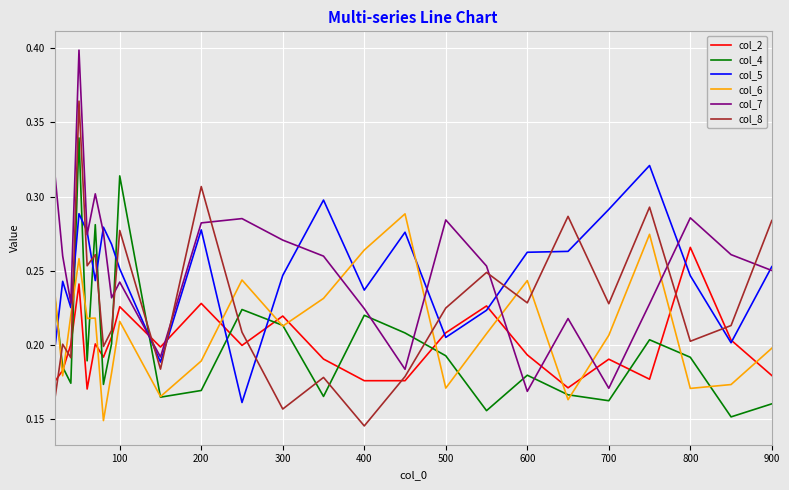

How many intersections are there between col_8 and col_6?

7